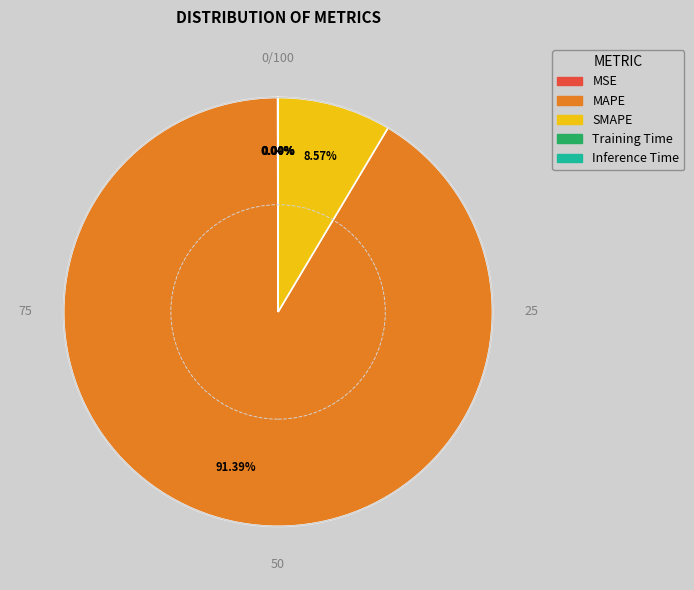

Which slice represents more than half of the pie?

MAPE